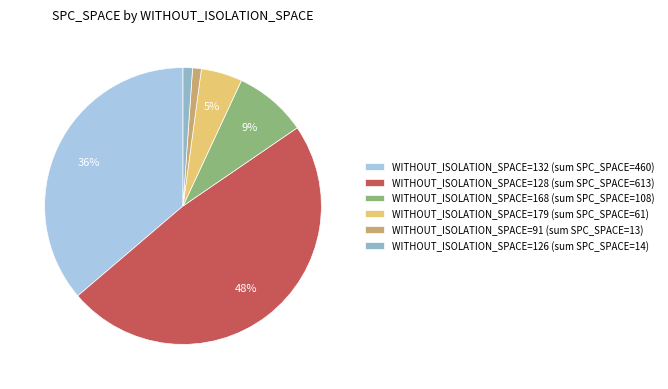

Count the number of slices in the pie.

6